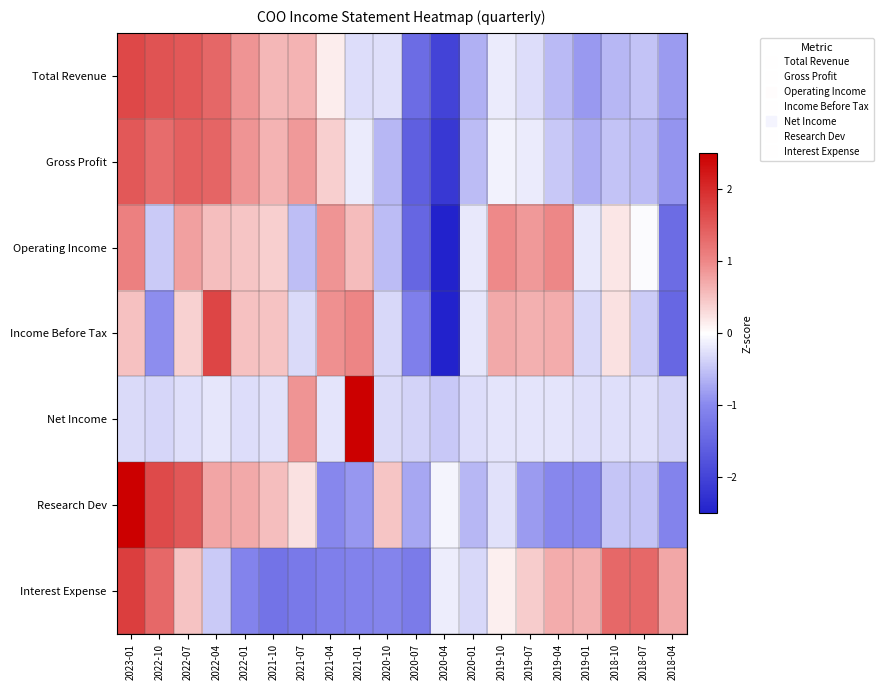

Reading right to left, what are all the values shown in this chart?

Total Revenue: 2018-04=-0.8	2018-07=-0.5	2018-10=-0.6	2019-01=-0.9	2019-04=-0.6	2019-07=-0.3	2019-10=-0.2	2020-01=-0.7	2020-04=-2.0	2020-07=-1.4	2020-10=-0.3	2021-01=-0.3	2021-04=0.2	2021-07=0.6	2021-10=0.6	2022-01=0.9	2022-04=1.4	2022-07=1.5	2022-10=1.6	2023-01=1.7
Gross Profit: 2018-04=-0.9	2018-07=-0.5	2018-10=-0.5	2019-01=-0.7	2019-04=-0.5	2019-07=-0.2	2019-10=-0.1	2020-01=-0.6	2020-04=-2.2	2020-07=-1.6	2020-10=-0.6	2021-01=-0.2	2021-04=0.4	2021-07=0.9	2021-10=0.6	2022-01=0.9	2022-04=1.4	2022-07=1.4	2022-10=1.3	2023-01=1.5
Operating Income: 2018-04=-1.4	2018-07=-0.0	2018-10=0.2	2019-01=-0.2	2019-04=1.0	2019-07=0.8	2019-10=1.0	2020-01=-0.2	2020-04=-2.5	2020-07=-1.5	2020-10=-0.6	2021-01=0.6	2021-04=0.9	2021-07=-0.5	2021-10=0.4	2022-01=0.5	2022-04=0.5	2022-07=0.8	2022-10=-0.4	2023-01=1.1
Income Before Tax: 2018-04=-1.5	2018-07=-0.4	2018-10=0.2	2019-01=-0.3	2019-04=0.7	2019-07=0.7	2019-10=0.7	2020-01=-0.2	2020-04=-2.5	2020-07=-1.1	2020-10=-0.3	2021-01=1.0	2021-04=0.9	2021-07=-0.3	2021-10=0.5	2022-01=0.5	2022-04=1.7	2022-07=0.4	2022-10=-0.9	2023-01=0.5
Net Income: 2018-04=-0.4	2018-07=-0.3	2018-10=-0.3	2019-01=-0.3	2019-04=-0.2	2019-07=-0.2	2019-10=-0.2	2020-01=-0.3	2020-04=-0.5	2020-07=-0.4	2020-10=-0.3	2021-01=2.5	2021-04=-0.2	2021-07=0.9	2021-10=-0.2	2022-01=-0.3	2022-04=-0.2	2022-07=-0.3	2022-10=-0.3	2023-01=-0.3
Research Dev: 2018-04=-1.1	2018-07=-0.5	2018-10=-0.5	2019-01=-1.0	2019-04=-1.0	2019-07=-0.8	2019-10=-0.2	2020-01=-0.6	2020-04=-0.1	2020-07=-0.7	2020-10=0.5	2021-01=-0.9	2021-04=-1.0	2021-07=0.3	2021-10=0.5	2022-01=0.7	2022-04=0.7	2022-07=1.5	2022-10=1.7	2023-01=2.5
Interest Expense: 2018-04=0.7	2018-07=1.3	2018-10=1.3	2019-01=0.7	2019-04=0.7	2019-07=0.4	2019-10=0.1	2020-01=-0.3	2020-04=-0.1	2020-07=-1.2	2020-10=-1.0	2021-01=-1.1	2021-04=-1.1	2021-07=-1.2	2021-10=-1.3	2022-01=-1.1	2022-04=-0.4	2022-07=0.5	2022-10=1.3	2023-01=1.8